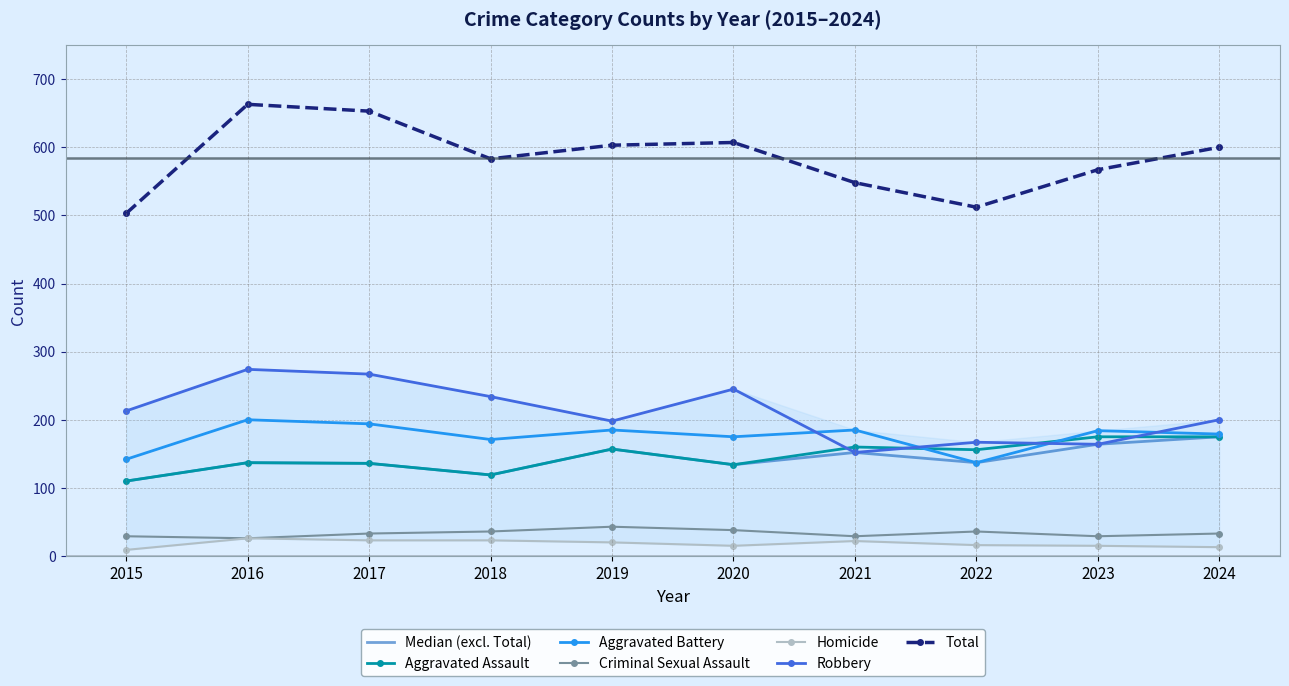

Where is the first local minimum for Total?

2018